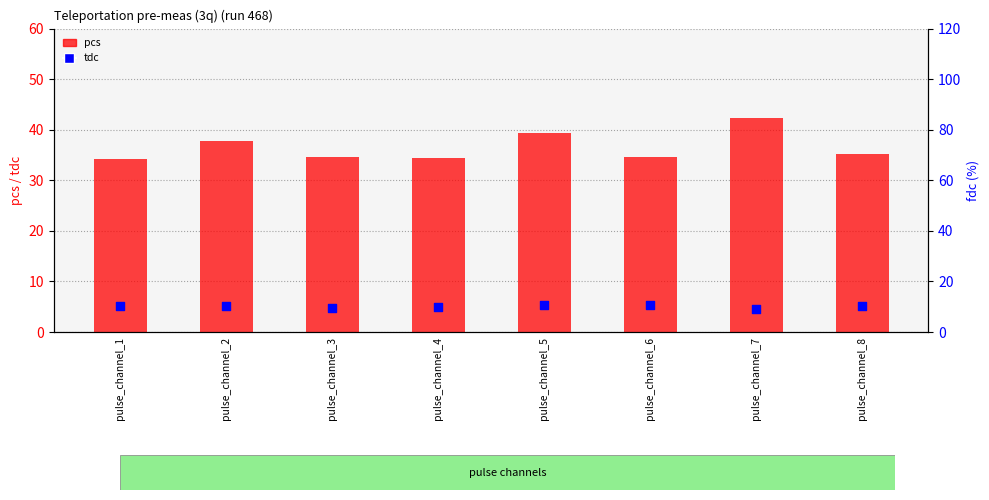

Which series reaches the maximum Y coordinate?

pcs